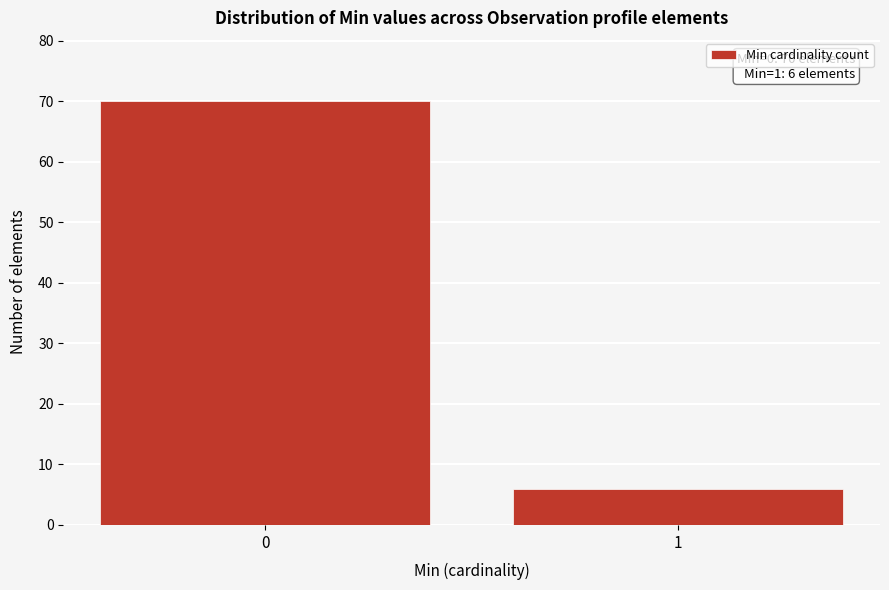

Reading right to left, list all the values displayed in this chart.

6	70